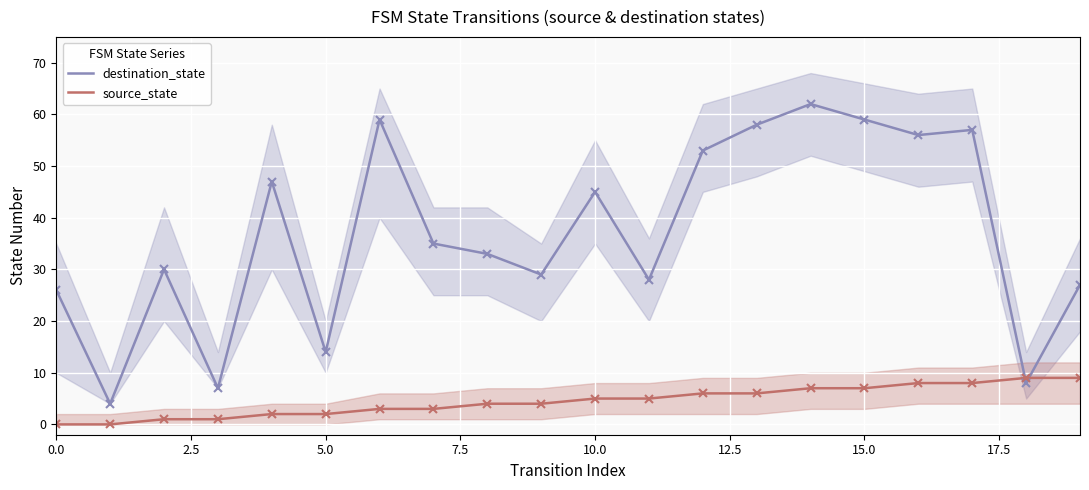

In destination_state, how many points are higher than both neighbors (excluding endpoints)?

6